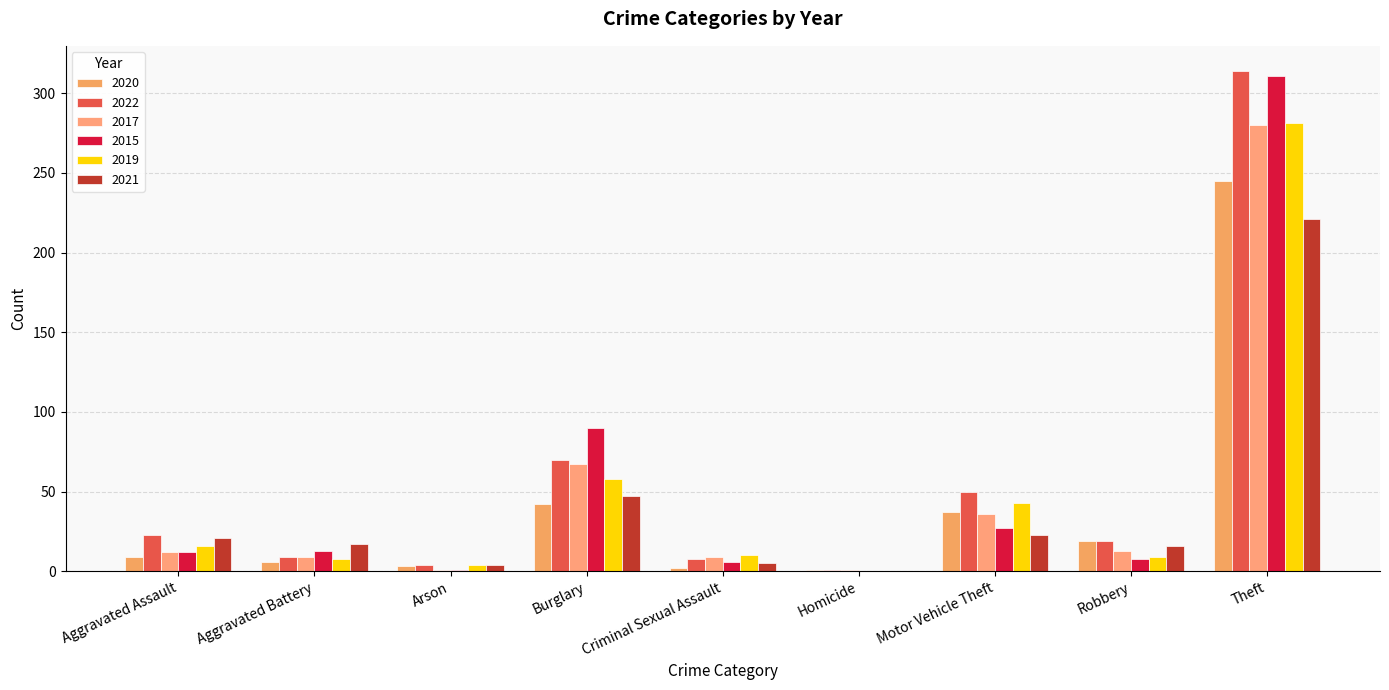

What is the average value of the 2021 series?

39